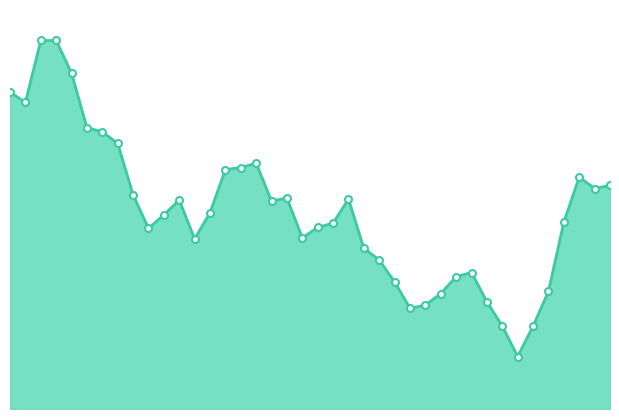

True or false: the data has more than 0 interior local peaks.

True